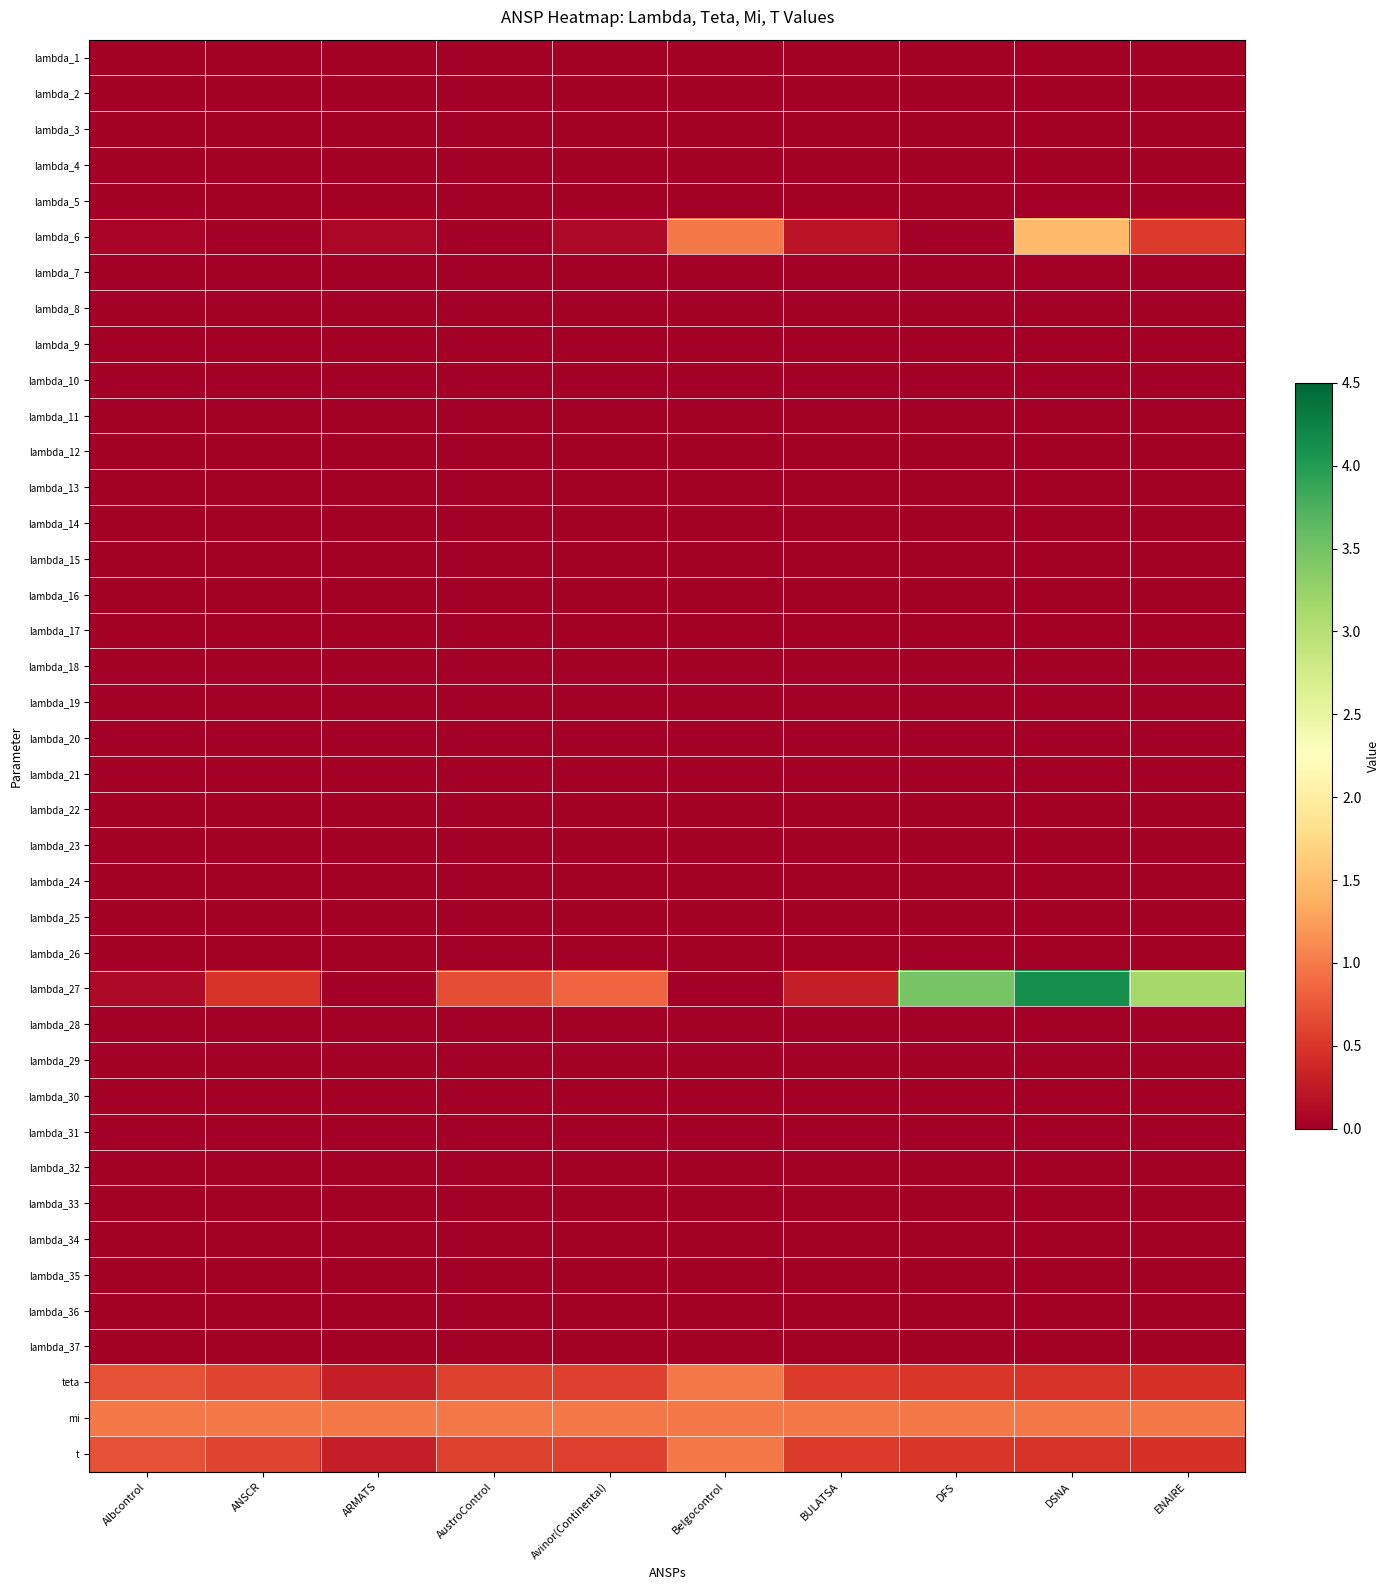

How many distinct data groups are displayed?

40